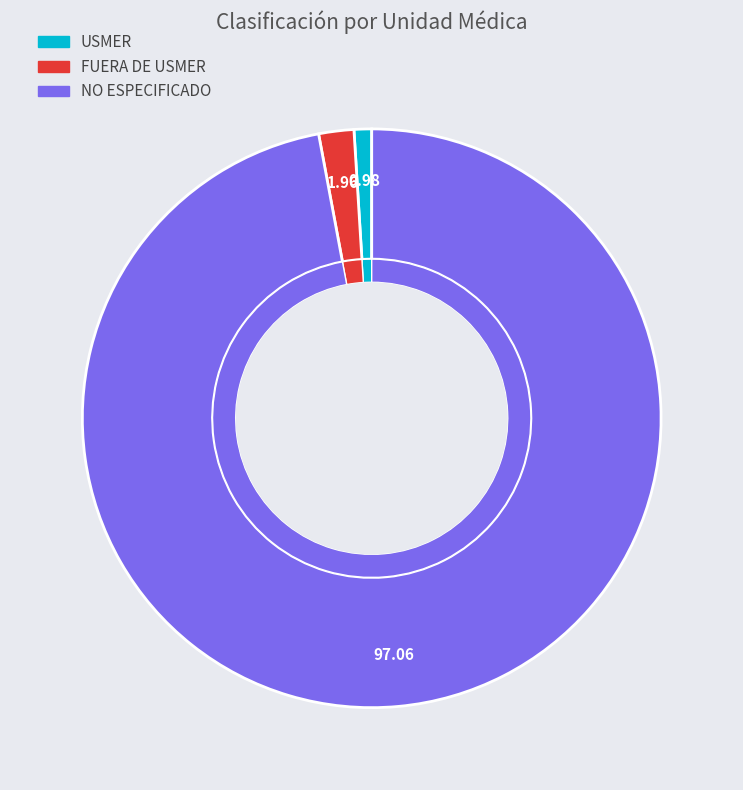

Is there any slice that represents more than half of the pie?

Yes